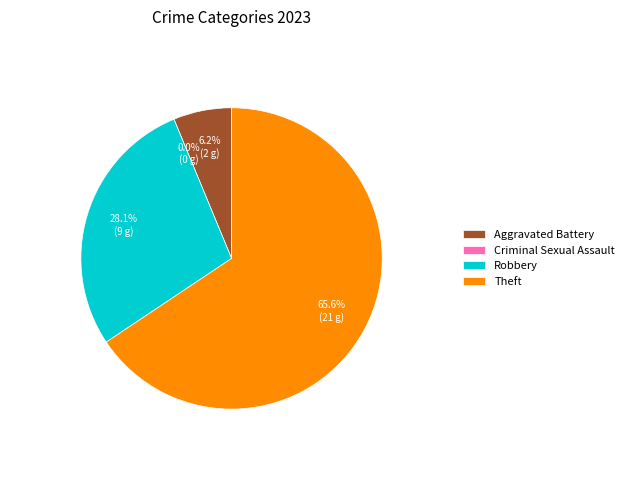

Which category accounts for the majority?

Theft